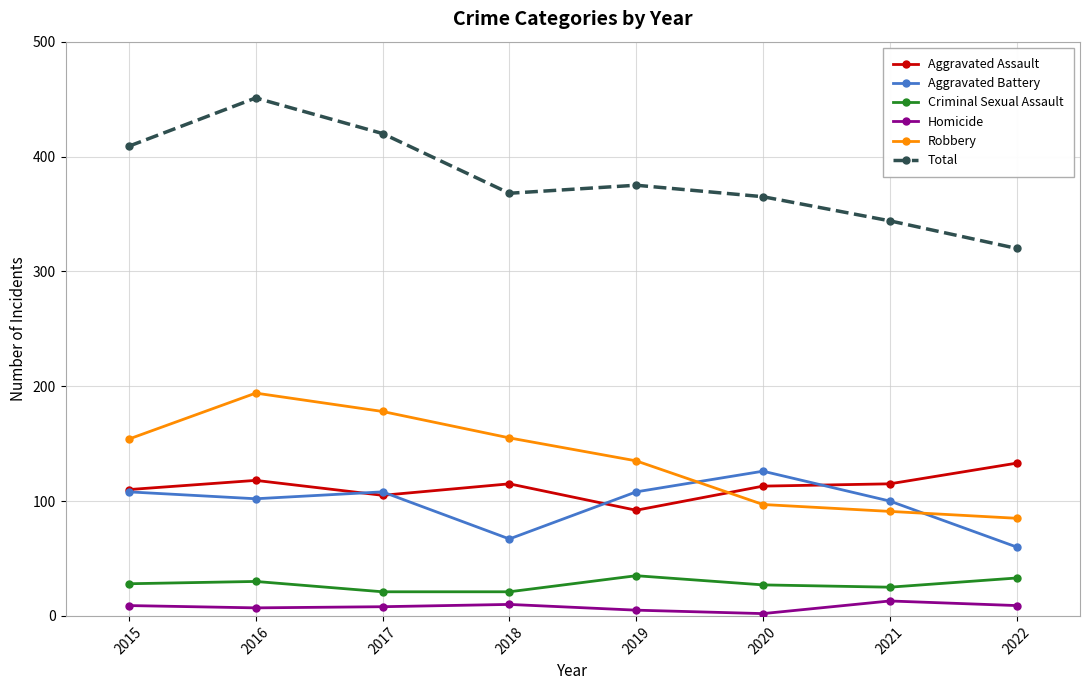

True or false: Criminal Sexual Assault has more than 2 interior local peaks.

False